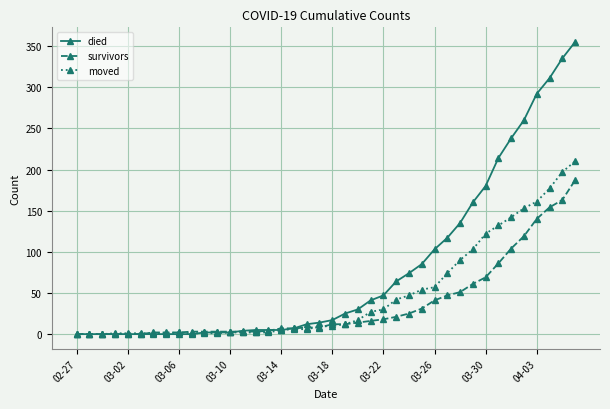

What are all the series names shown in the legend?

died, survivors, moved